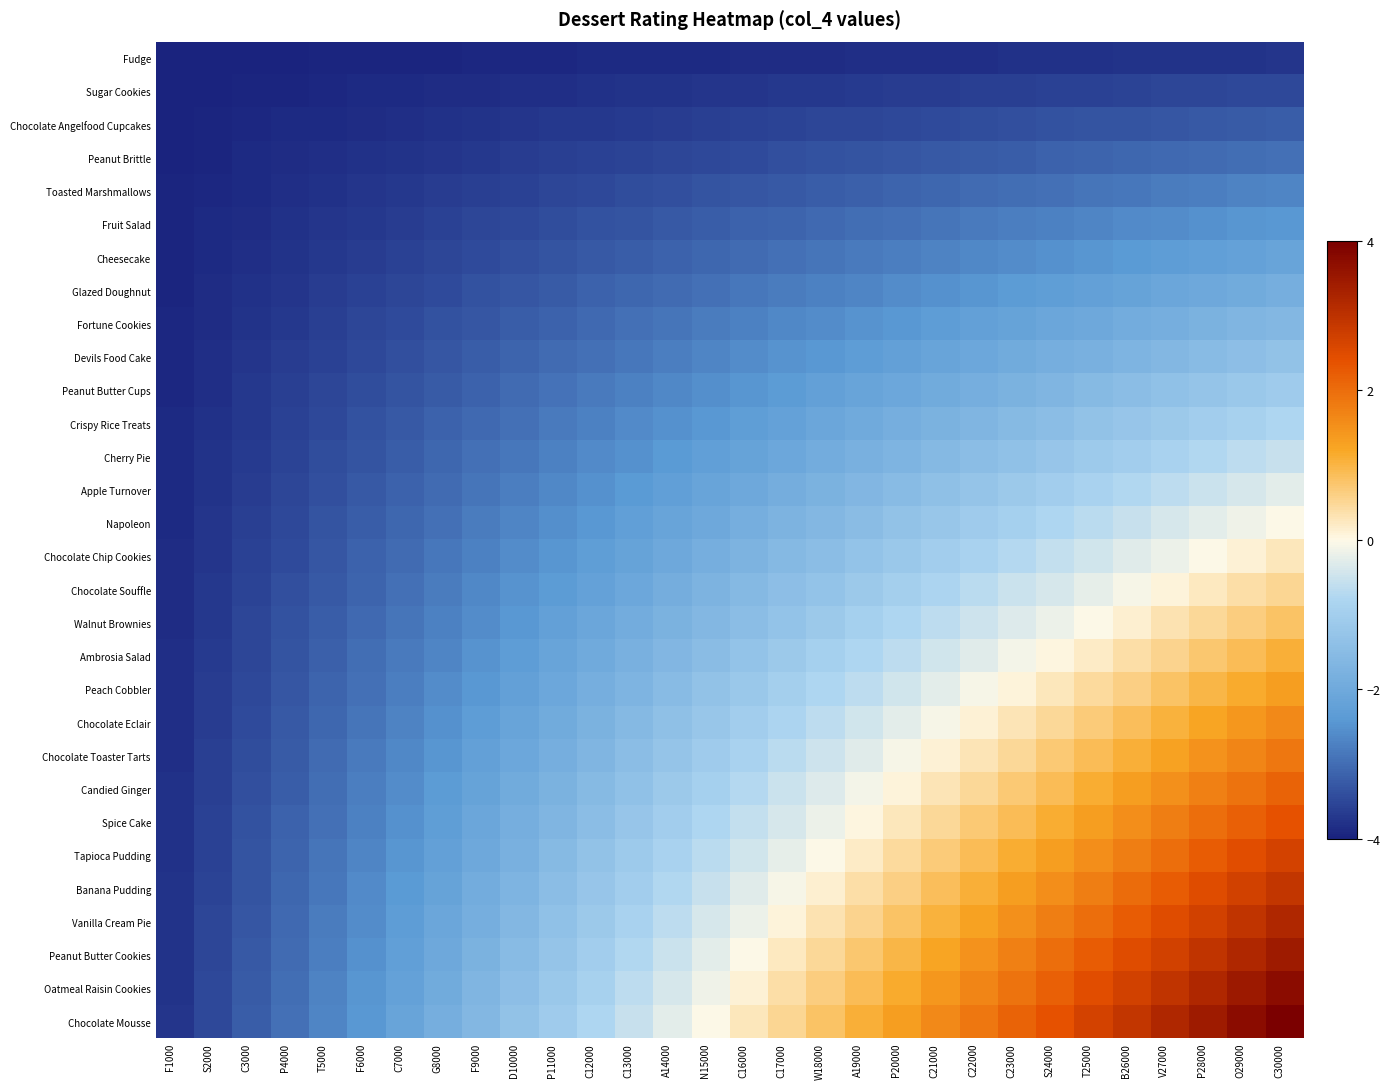

Rank the series by their maximum value, from lowest to highest.

Fudge, Sugar Cookies, Chocolate Angelfood Cupcakes, Peanut Brittle, Toasted Marshmallows, Fruit Salad, Cheesecake, Glazed Doughnut, Fortune Cookies, Devils Food Cake, Peanut Butter Cups, Crispy Rice Treats, Cherry Pie, Apple Turnover, Napoleon, Chocolate Chip Cookies, Chocolate Souffle, Walnut Brownies, Ambrosia Salad, Peach Cobbler, Chocolate Eclair, Chocolate Toaster Tarts, Candied Ginger, Spice Cake, Tapioca Pudding, Banana Pudding, Vanilla Cream Pie, Peanut Butter Cookies, Oatmeal Raisin Cookies, Chocolate Mousse